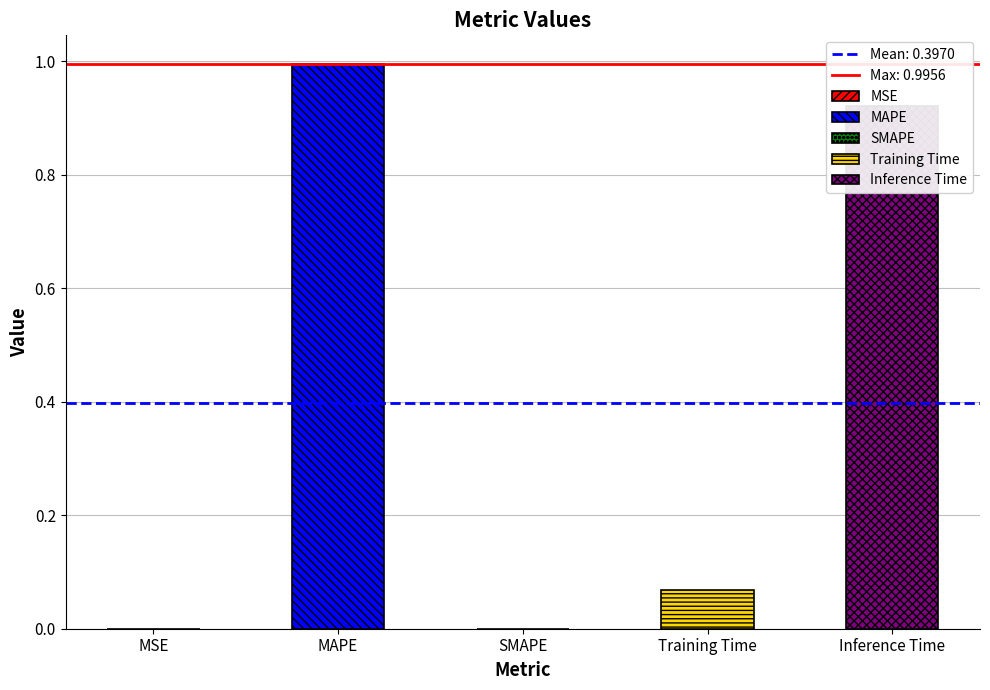

At which label is the value closest to 0?

SMAPE